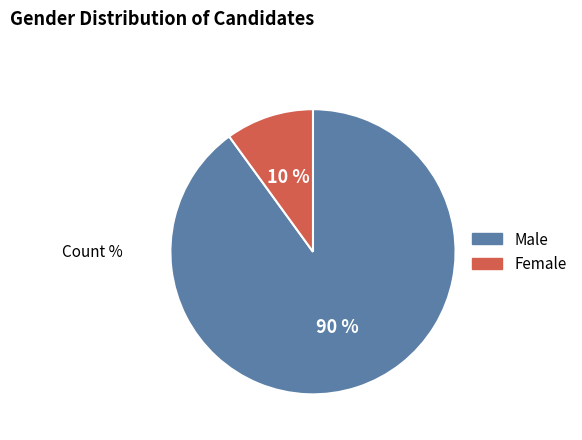

To the nearest percent, what is the average slice percentage?

50%